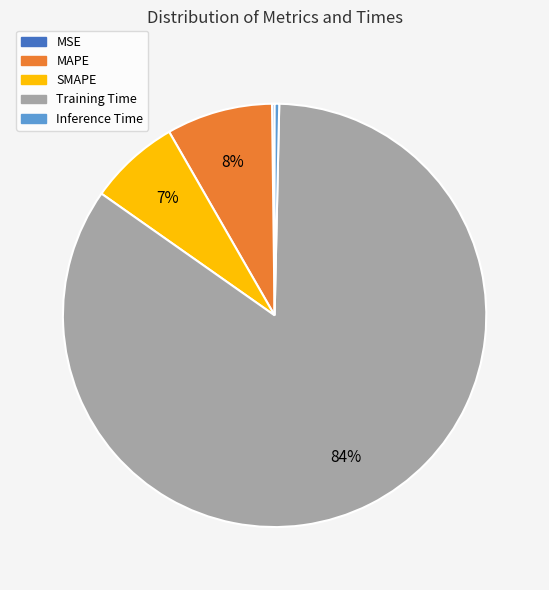

The Training Time slice represents 97% of the pie. True or false?

False